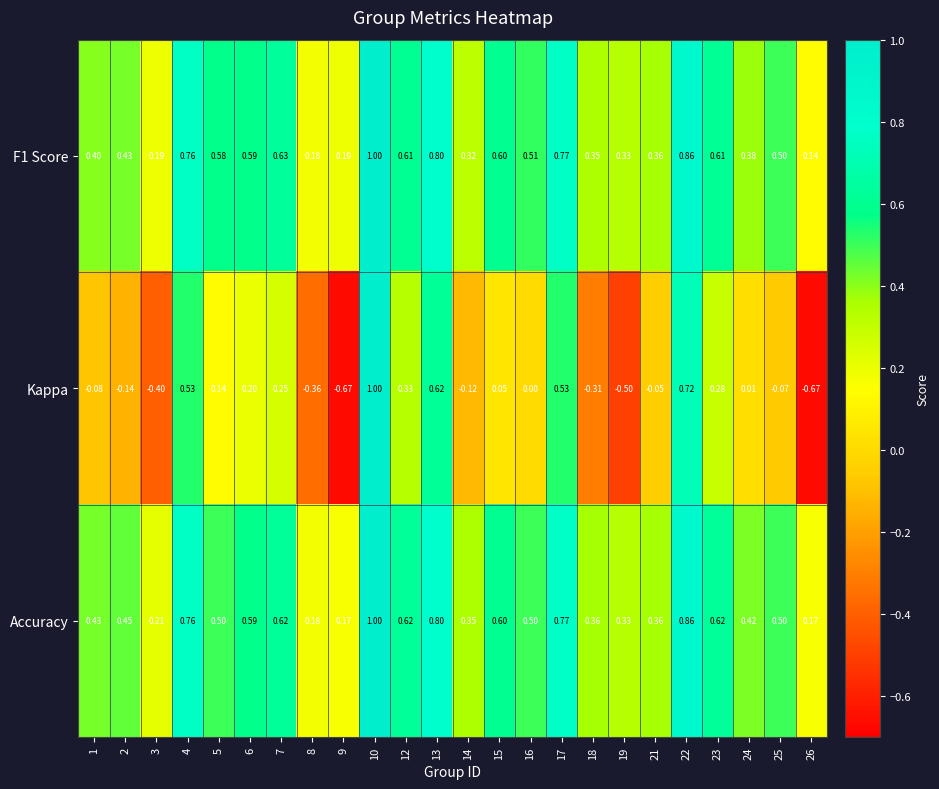

Which series has the widest spread of values?

Kappa